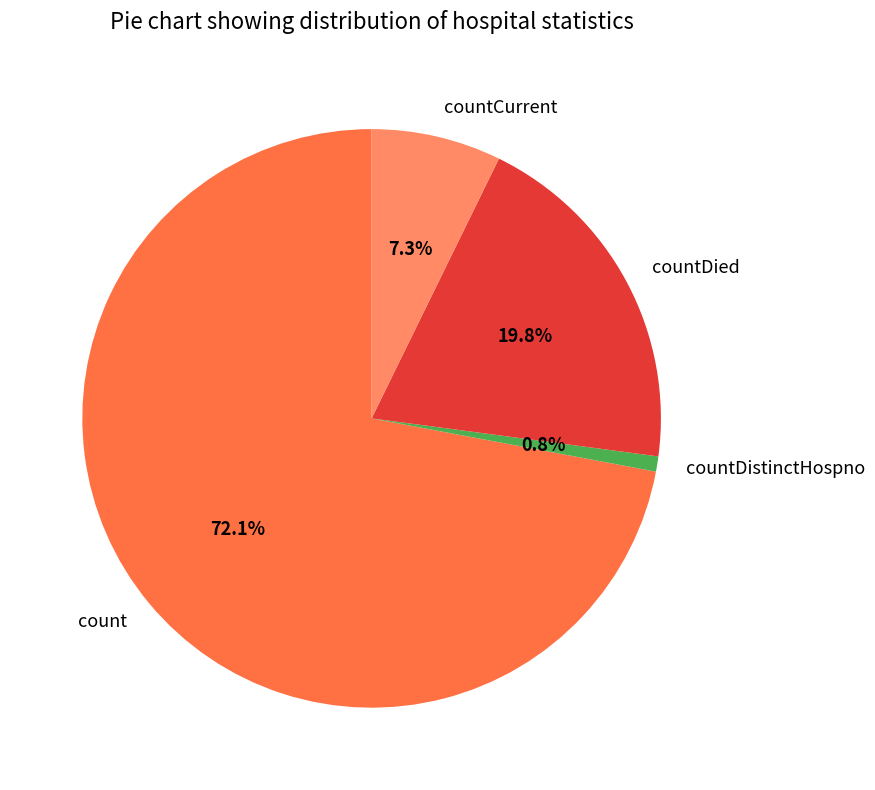

To the nearest percent, what is the difference between the countDistinctHospno and countCurrent slice percentages?

6%